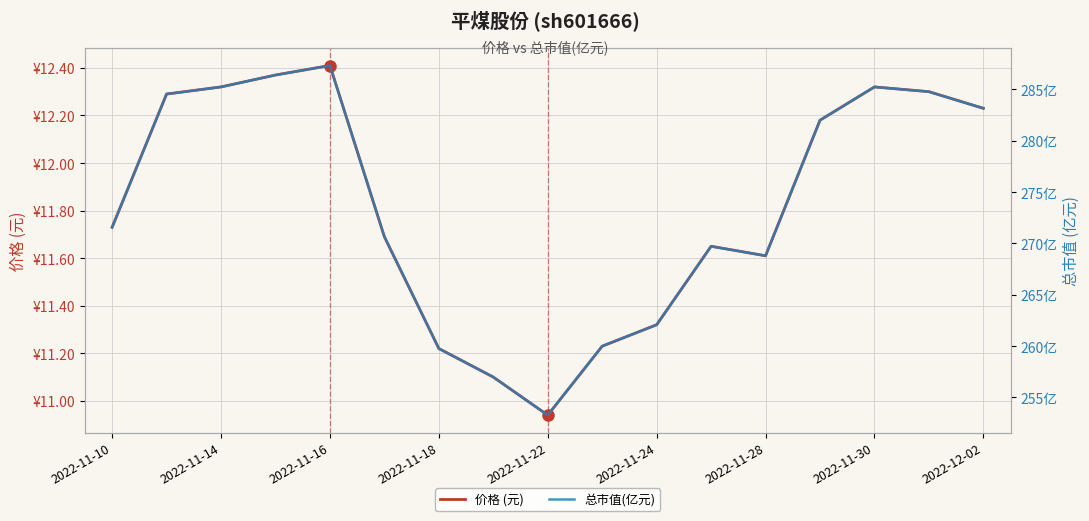

What is the difference between the 价格 (元) values at 9 and 14?

1.1